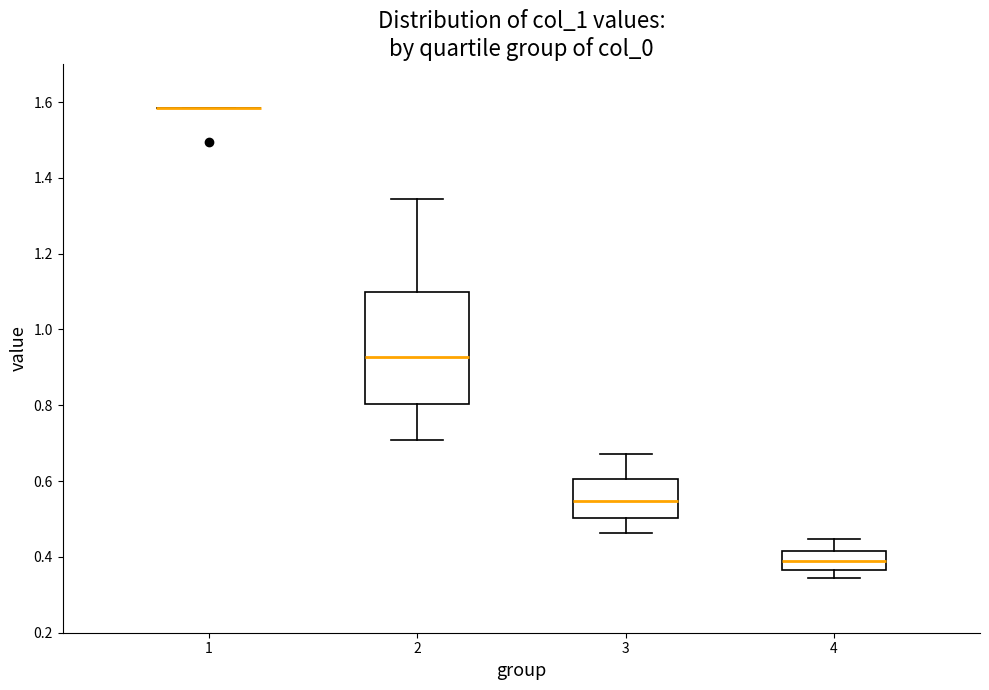

Reading left to right, read every box against the y-axis: the position of its median line, the range the box covers, and the ends of its whiskers. The values are not printed on the chart, so give them approximately, as read against the axis.

1: box collapsed to a line at 1.58, whiskers 1.58 to 1.58
2: median 0.92, box 0.80 to 1.10, whiskers 0.70 to 1.34
3: median 0.54, box 0.50 to 0.60, whiskers 0.46 to 0.68
4: median 0.38, box 0.36 to 0.42, whiskers 0.34 to 0.44